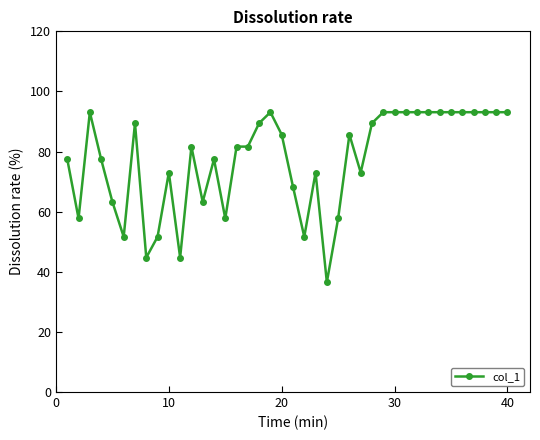

What is the value of the 4th point from the left?

77.5